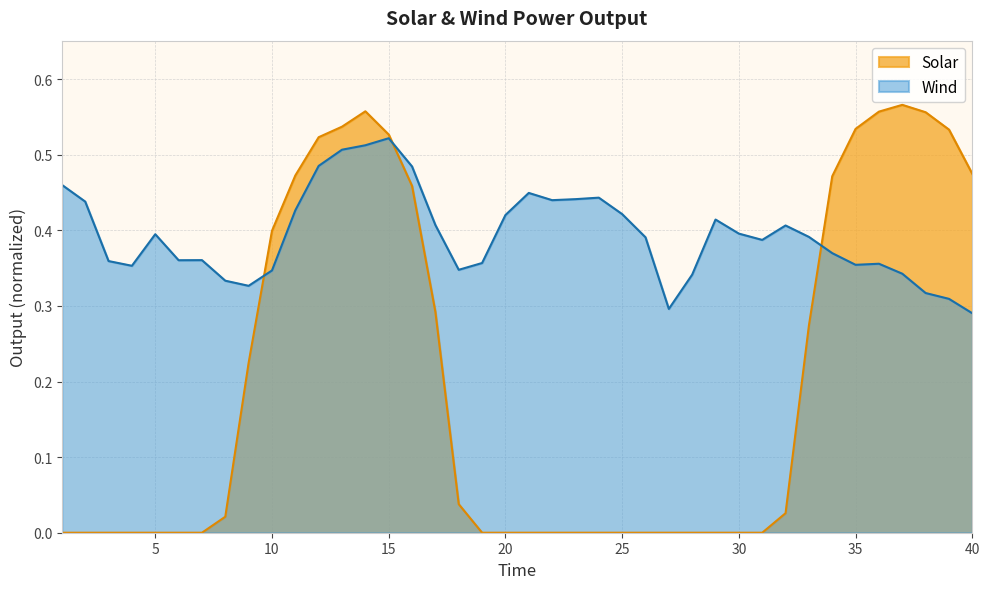

Reading left to right, list all the values displayed in this chart.

Solar: 1=0.0	2=0.0	3=0.0	4=0.0	5=0.0	6=0.0	7=0.0	8=0.0	9=0.2	10=0.4	11=0.5	12=0.5	13=0.5	14=0.6	15=0.5	16=0.5	17=0.3	18=0.0	19=0.0	20=0.0	21=0.0	22=0.0	23=0.0	24=0.0	25=0.0	26=0.0	27=0.0	28=0.0	29=0.0	30=0.0	31=0.0	32=0.0	33=0.3	34=0.5	35=0.5	36=0.6	37=0.6	38=0.6	39=0.5	40=0.5
Wind: 1=0.5	2=0.4	3=0.4	4=0.4	5=0.4	6=0.4	7=0.4	8=0.3	9=0.3	10=0.3	11=0.4	12=0.5	13=0.5	14=0.5	15=0.5	16=0.5	17=0.4	18=0.3	19=0.4	20=0.4	21=0.4	22=0.4	23=0.4	24=0.4	25=0.4	26=0.4	27=0.3	28=0.3	29=0.4	30=0.4	31=0.4	32=0.4	33=0.4	34=0.4	35=0.4	36=0.4	37=0.3	38=0.3	39=0.3	40=0.3